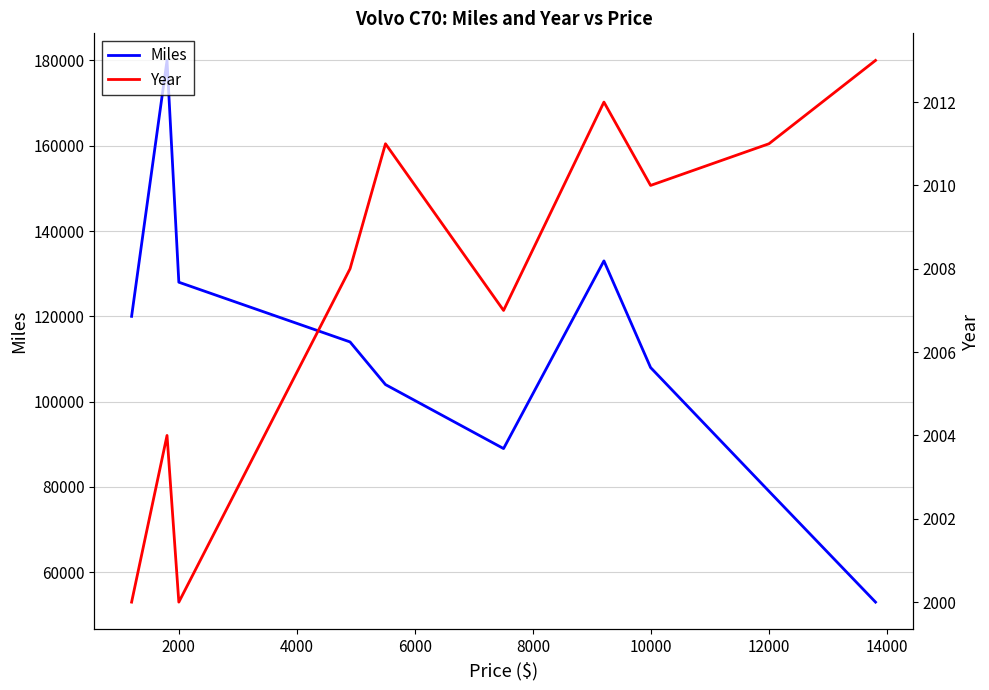

What position from the left is 6000?

4